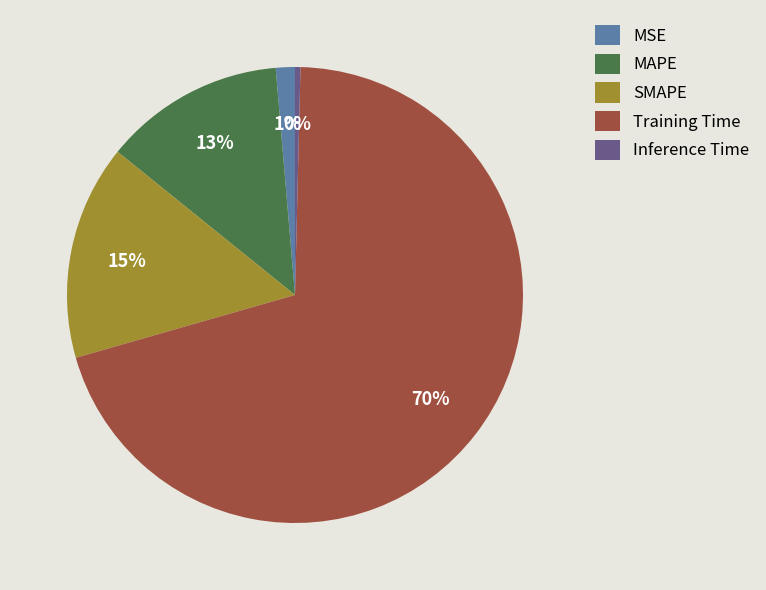

Between Training Time and MSE, which is larger?

Training Time